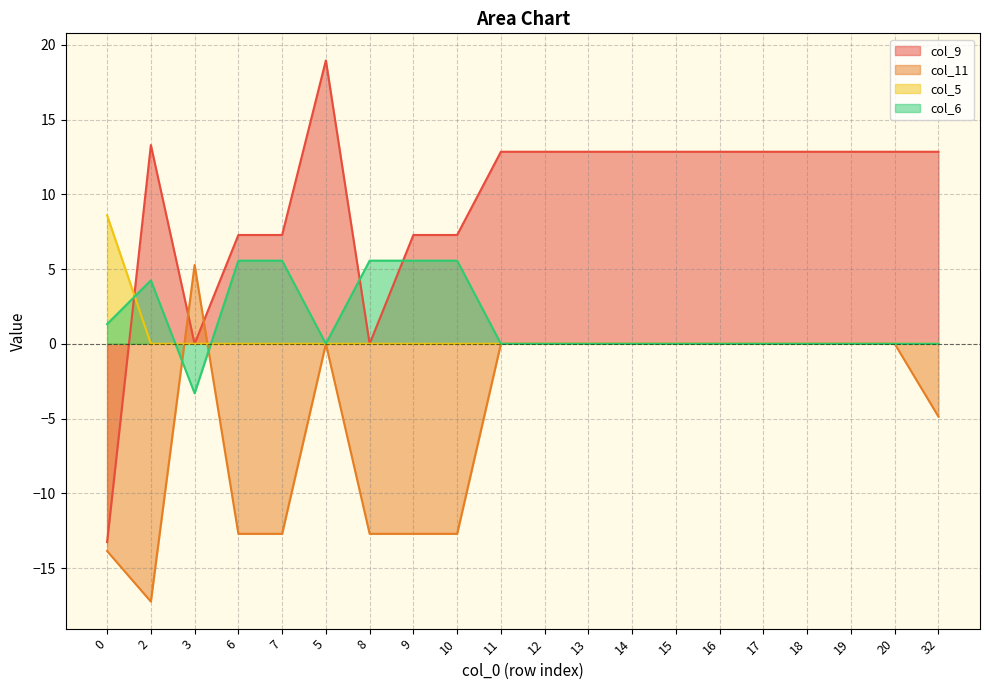

The col_5 series shows 0.0 at 3. True or false?

True